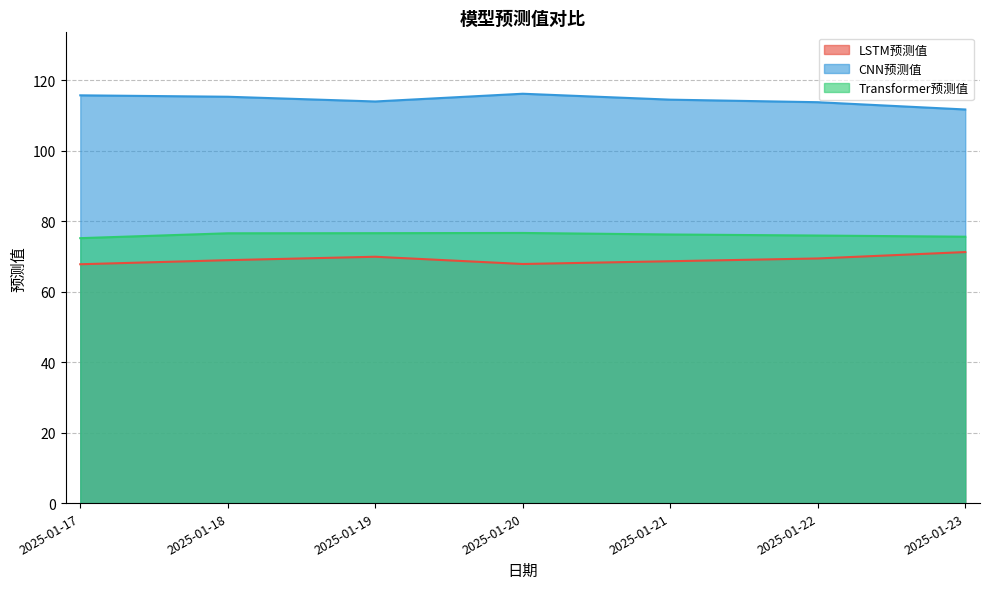

How many values in the Transformer预测值 series are below 76?

3